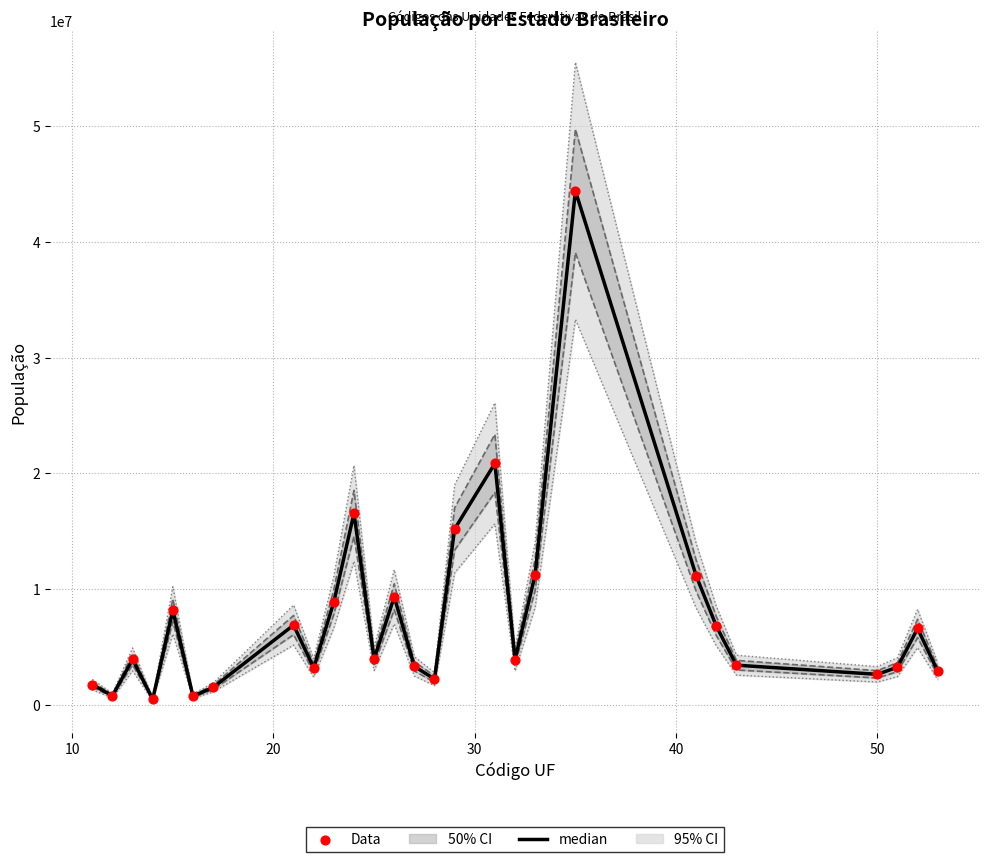

Which series has the largest total across all categories?

median